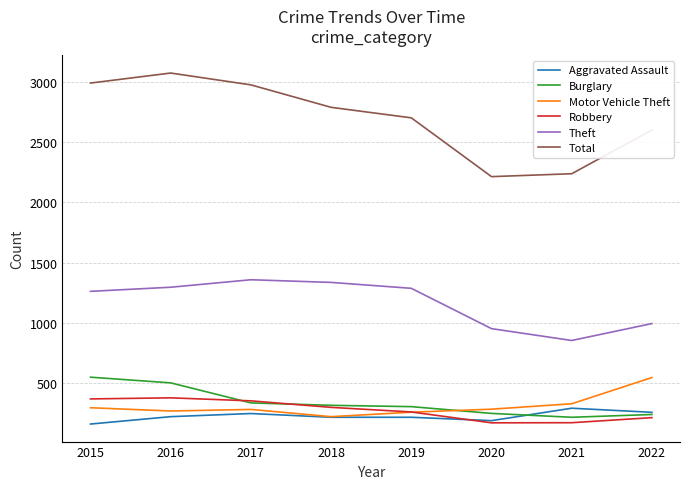

What is the total value across all series at 2022?

4865